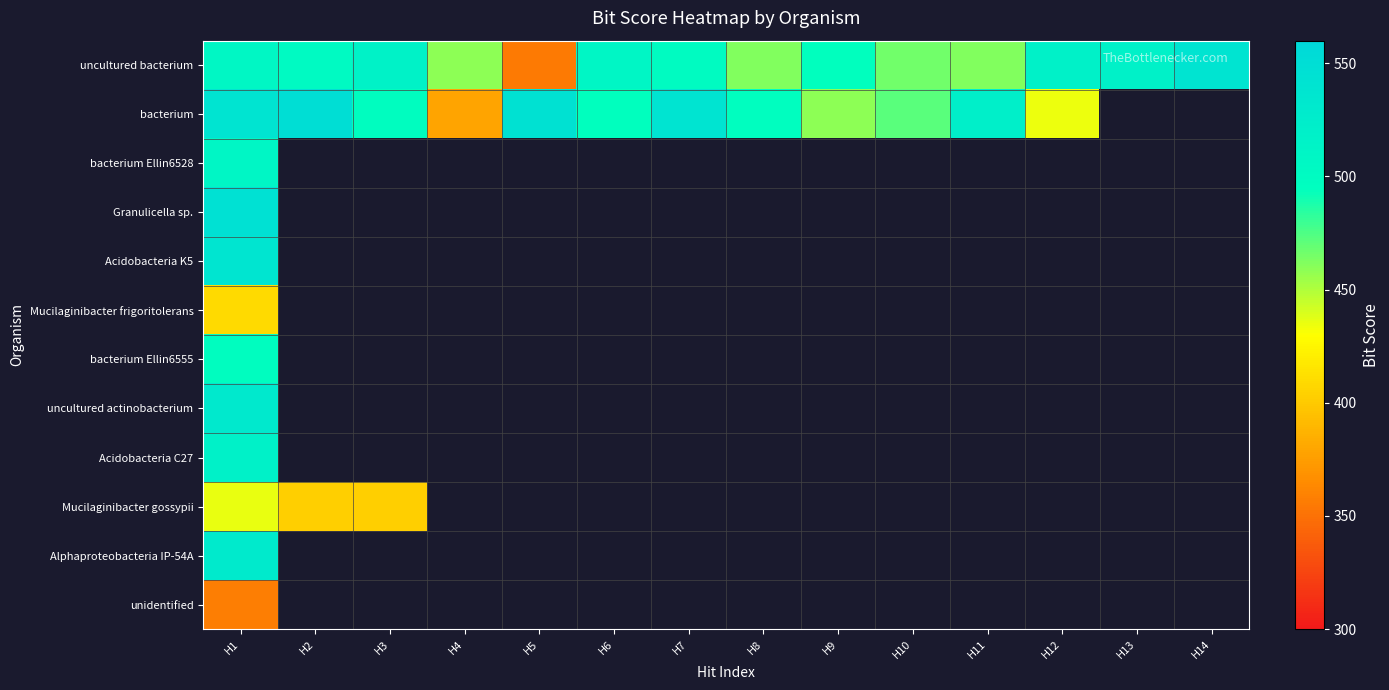

What is the lowest value of the Mucilaginibacter gossypii series?

403.0